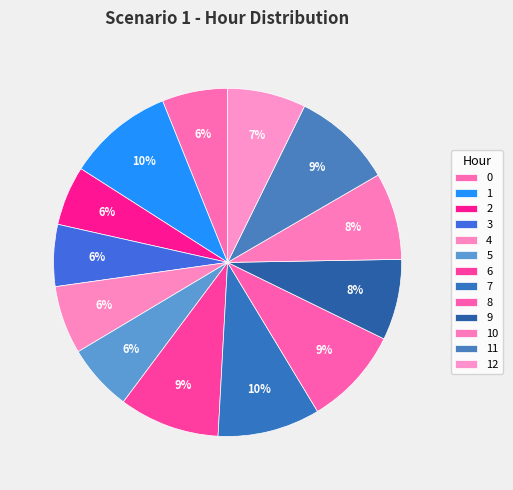

What percentage is the 12 slice, to the nearest percent?

7%